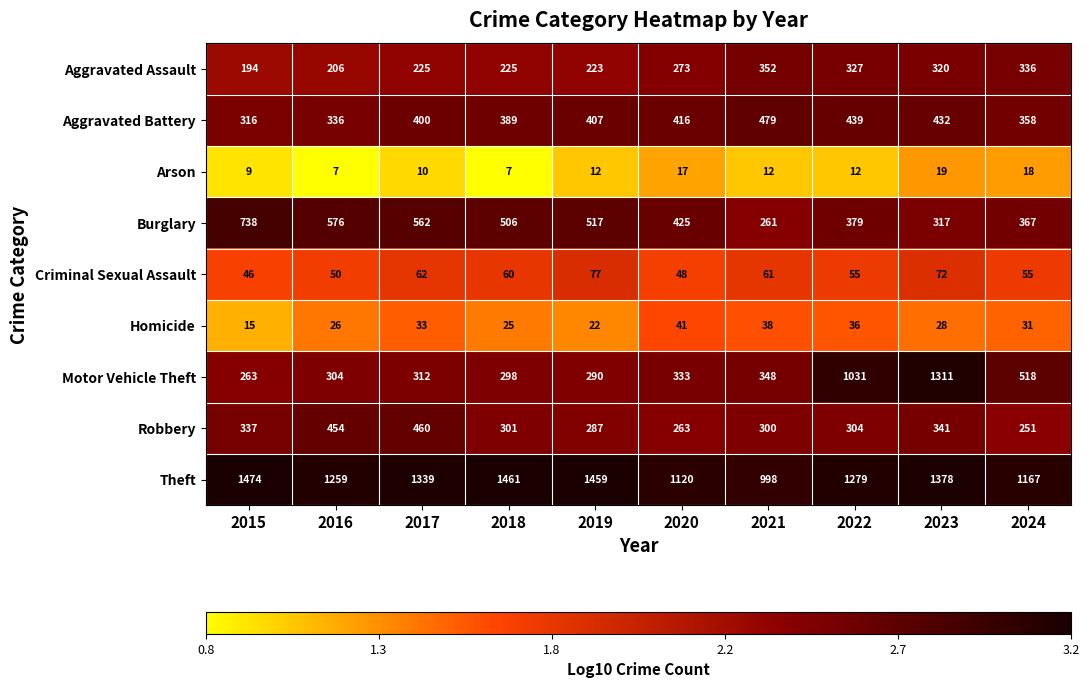

The Arson series shows 17 at 2020. True or false?

True